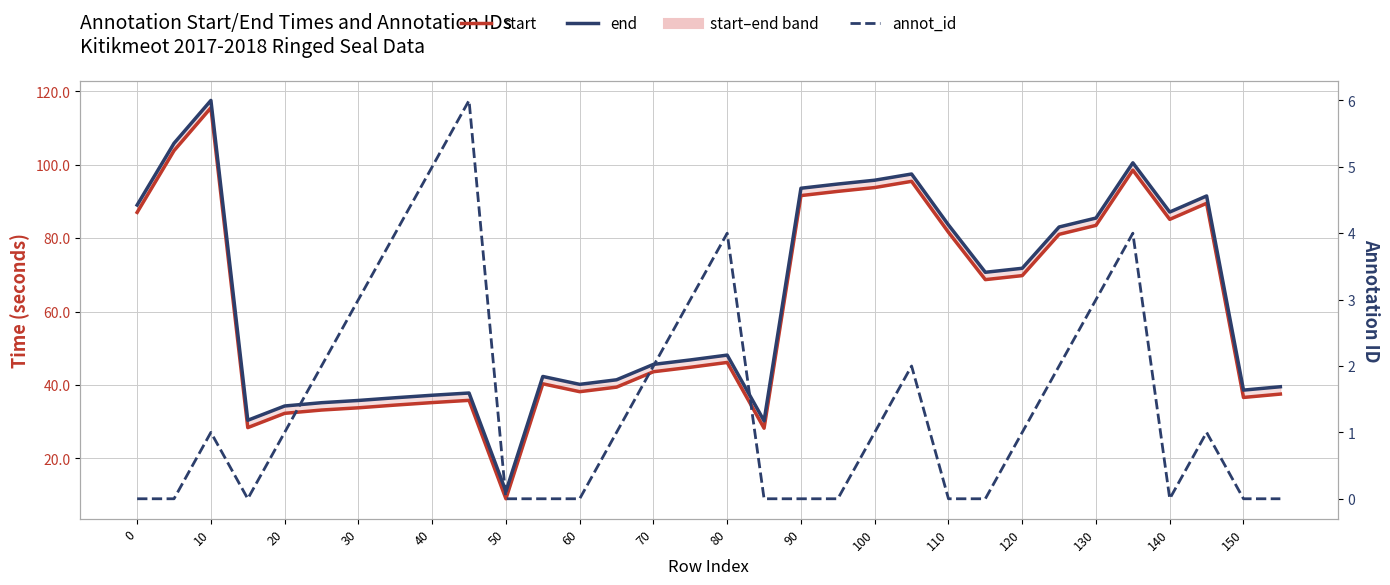

True or false: annot_id and end cross at least once.

False